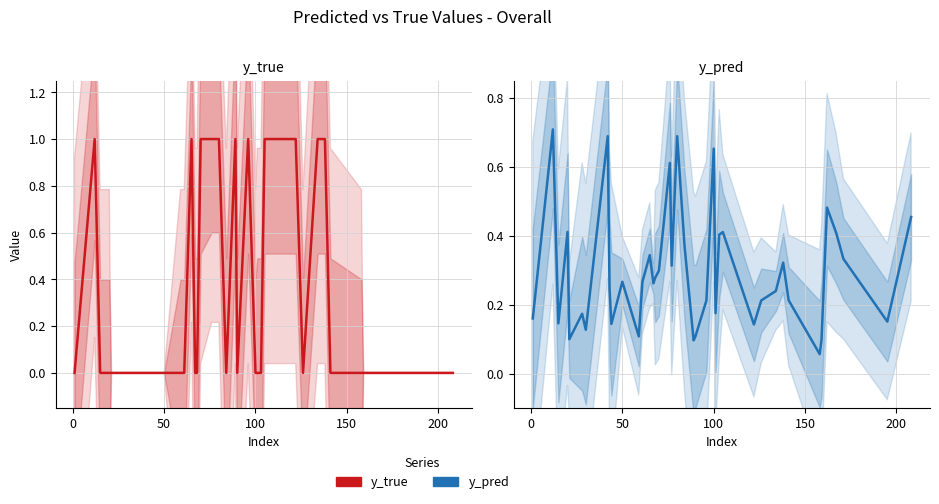

What are all the series names shown in the legend?

y_true, y_pred